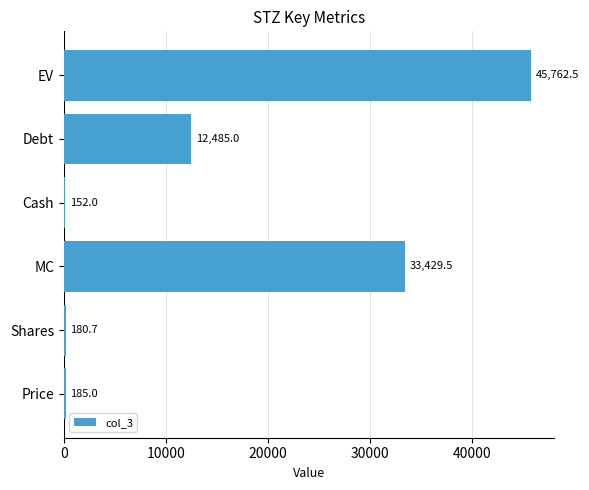

True or false: the data shows 20044.0 at MC.

False